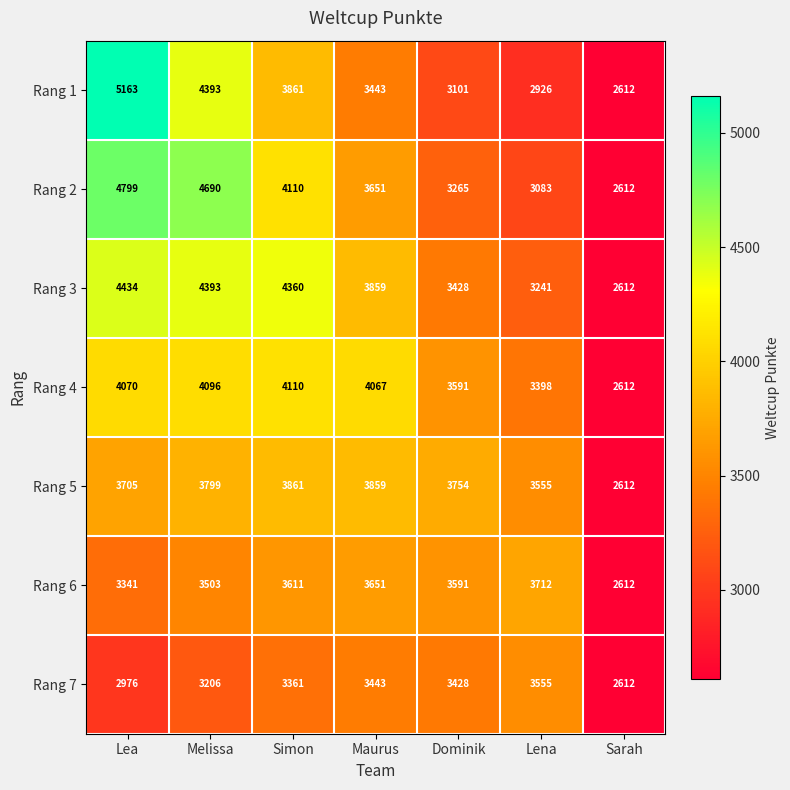

The value of Rang 2 at Dominik is 5116. True or false?

False